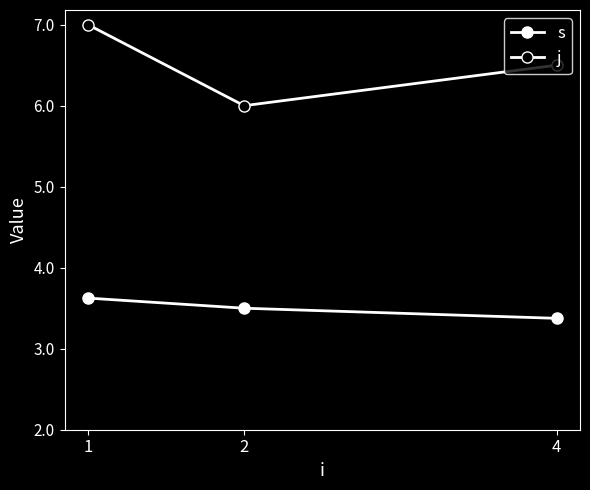

List the series in order of their peak value, lowest first.

s, j